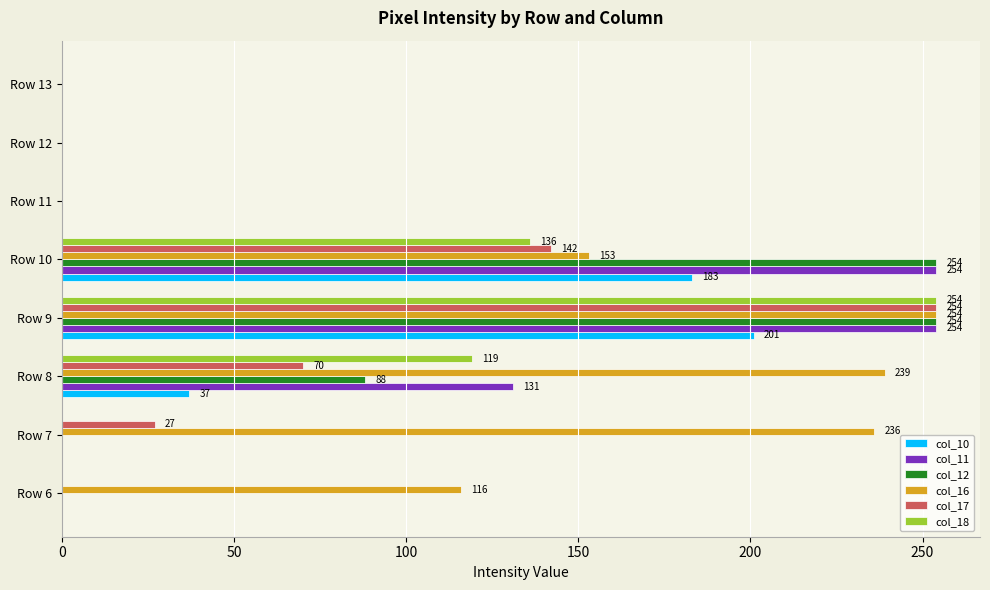

At which label is col_12 closest to 127?

Row 8